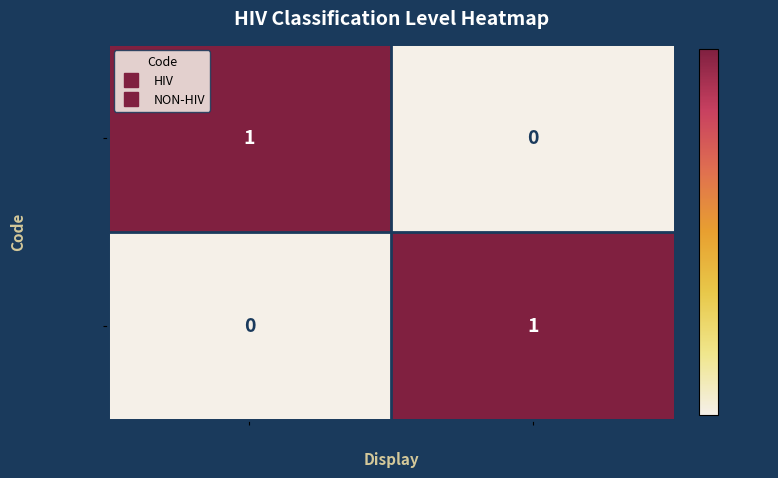

Is the value of NON-HIV at Non HIV related greater than the value of HIV at Non HIV related?

Yes